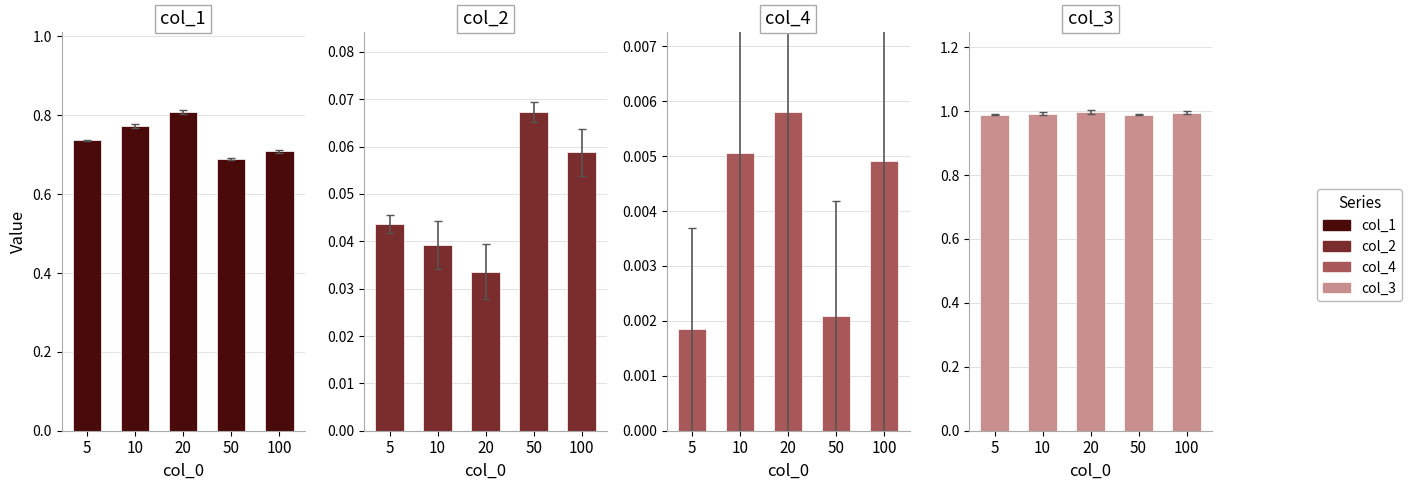

List the labels in order of col_4 value, largest first.

20, 10, 100, 50, 5